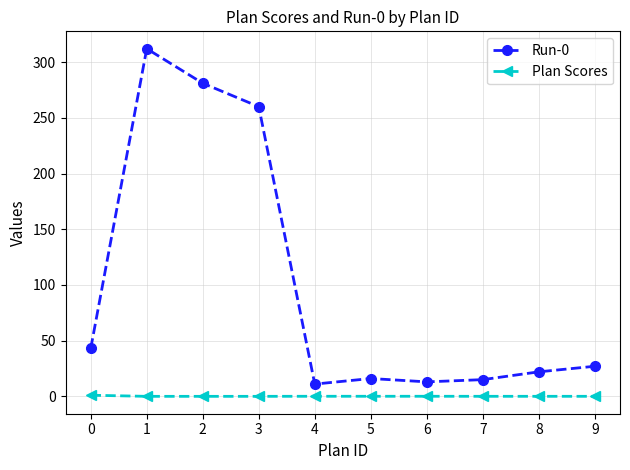

True or false: Run-0 has more than 0 interior local peaks.

True